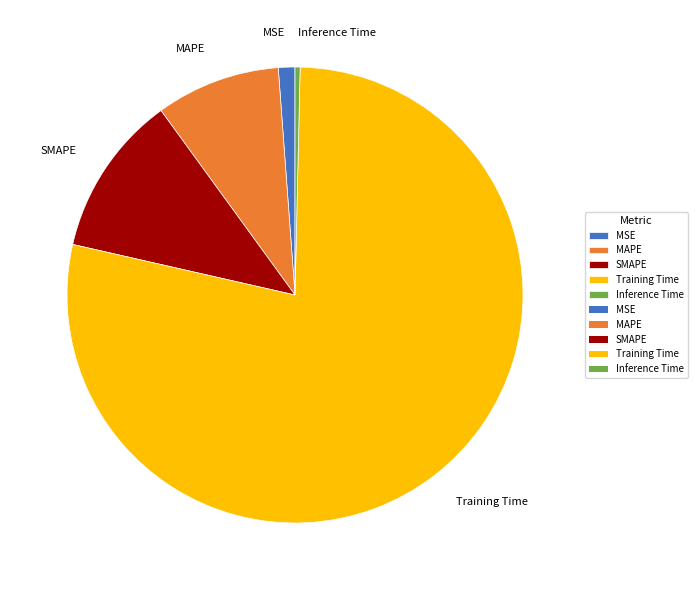

Rank the categories by value from highest to lowest.

Training Time, SMAPE, MAPE, MSE, Inference Time